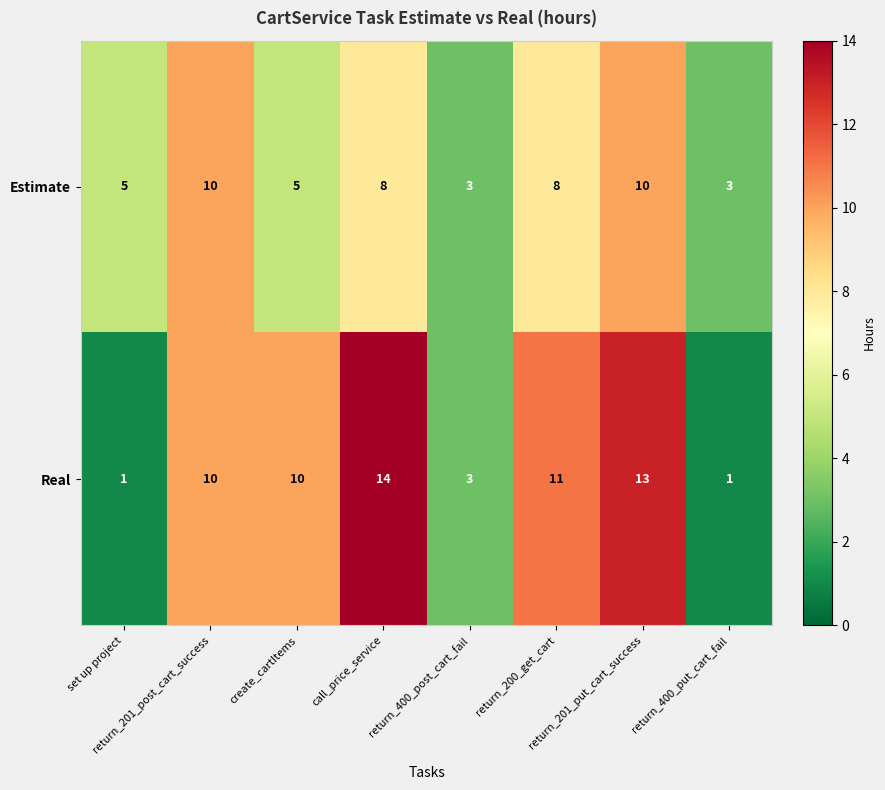

What is the sum of all Estimate values?

52